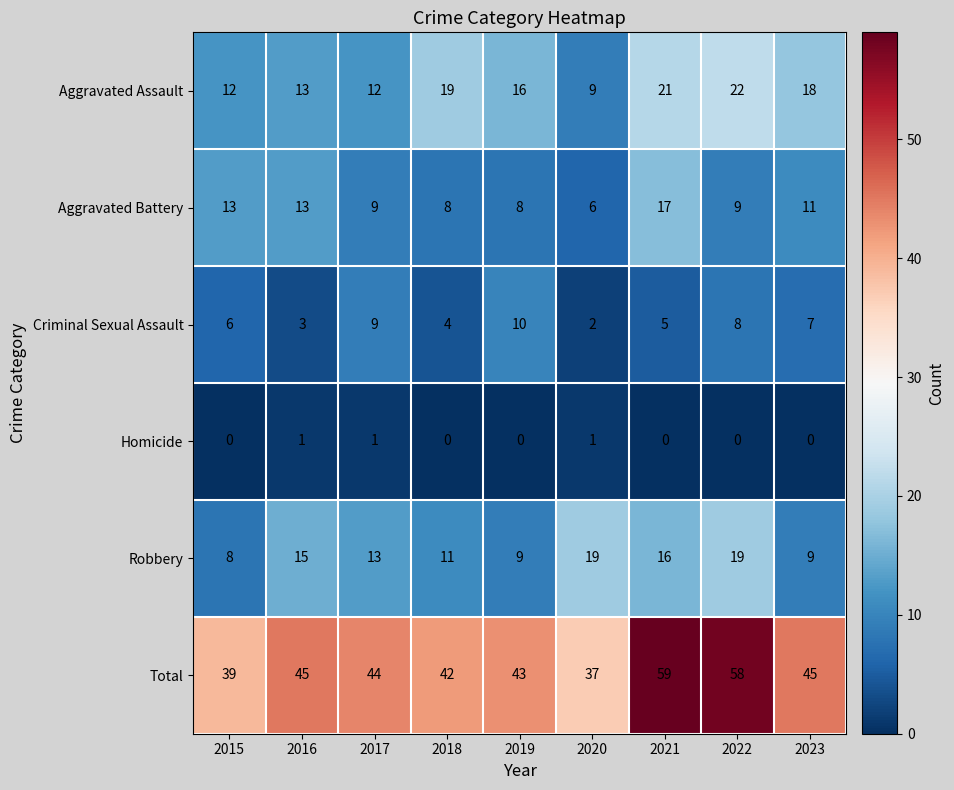

At which label does Aggravated Assault reach its minimum?

2020